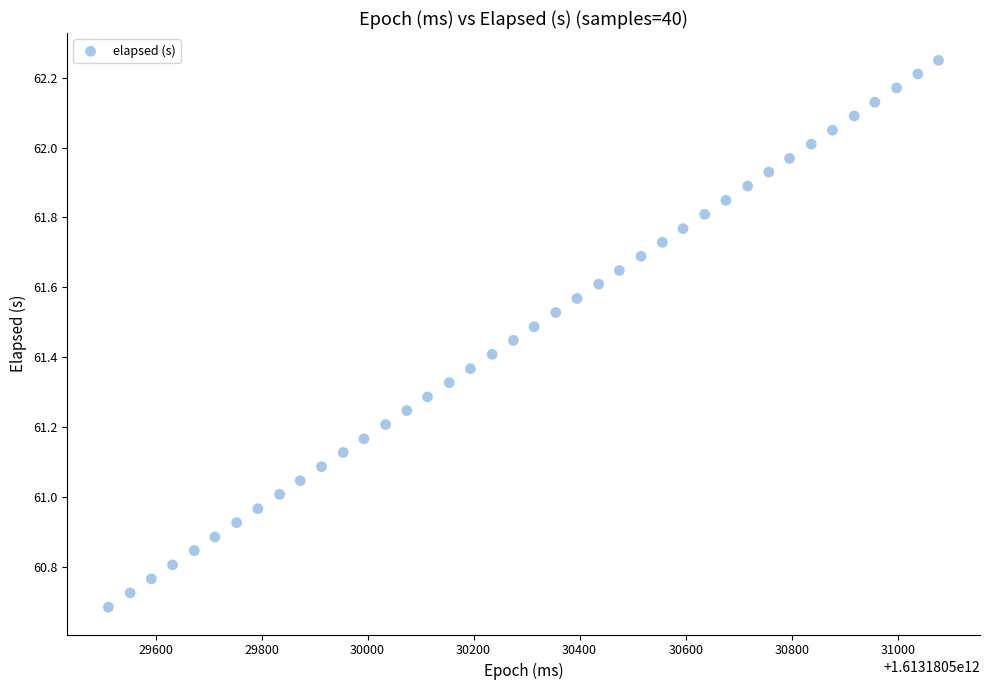

What is the range of X values (max minus min)?

1566.0